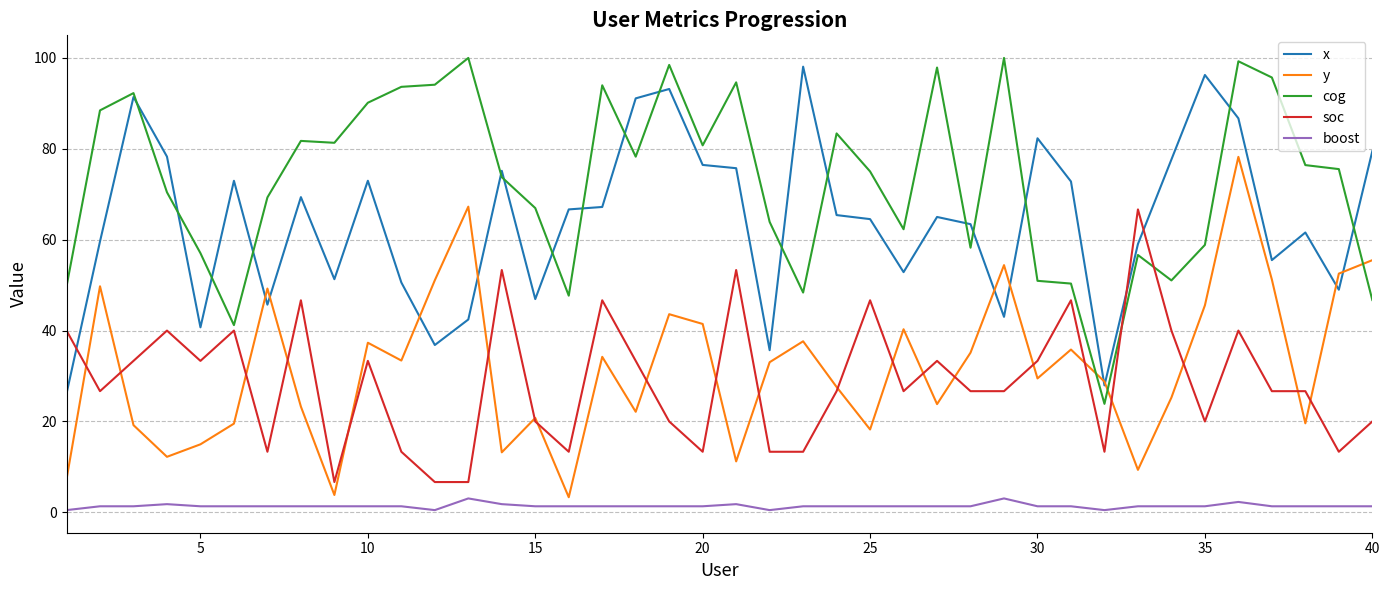

Which series has the largest total across all categories?

cog